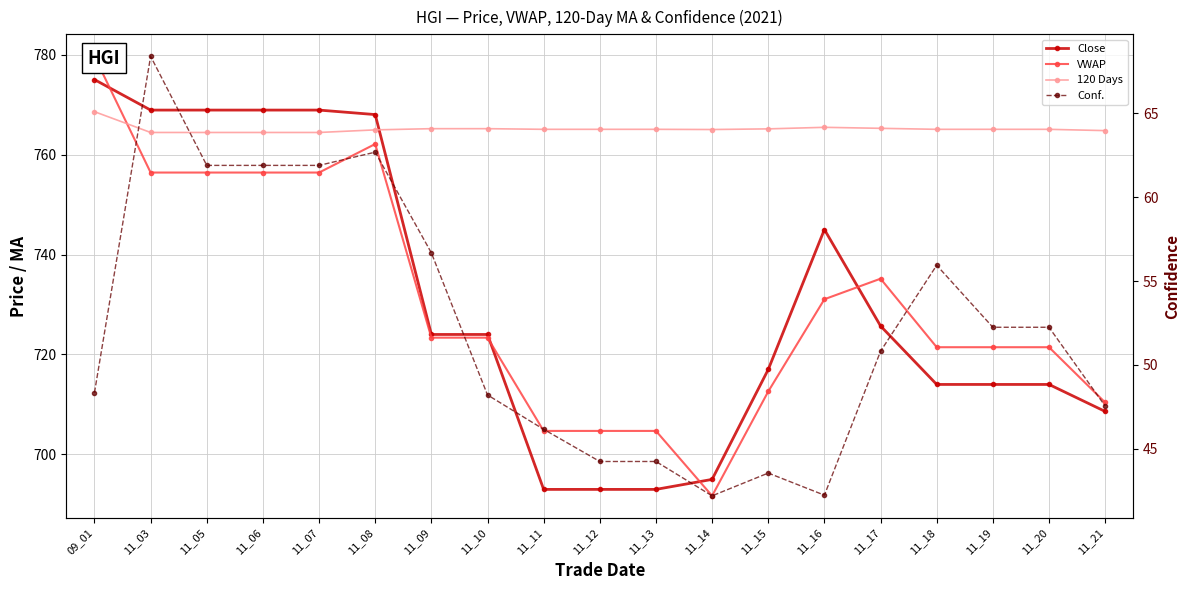

What is the difference between the second highest and second lowest values in the 120 Days series?

1.0